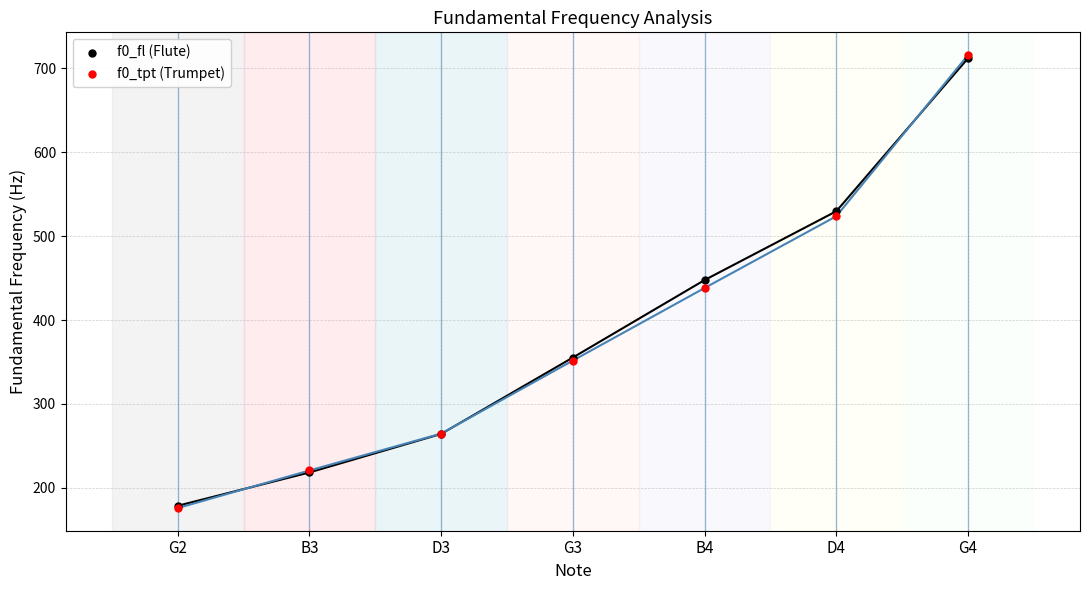

Which series contains the highest Y value?

f0_tpt (Trumpet)